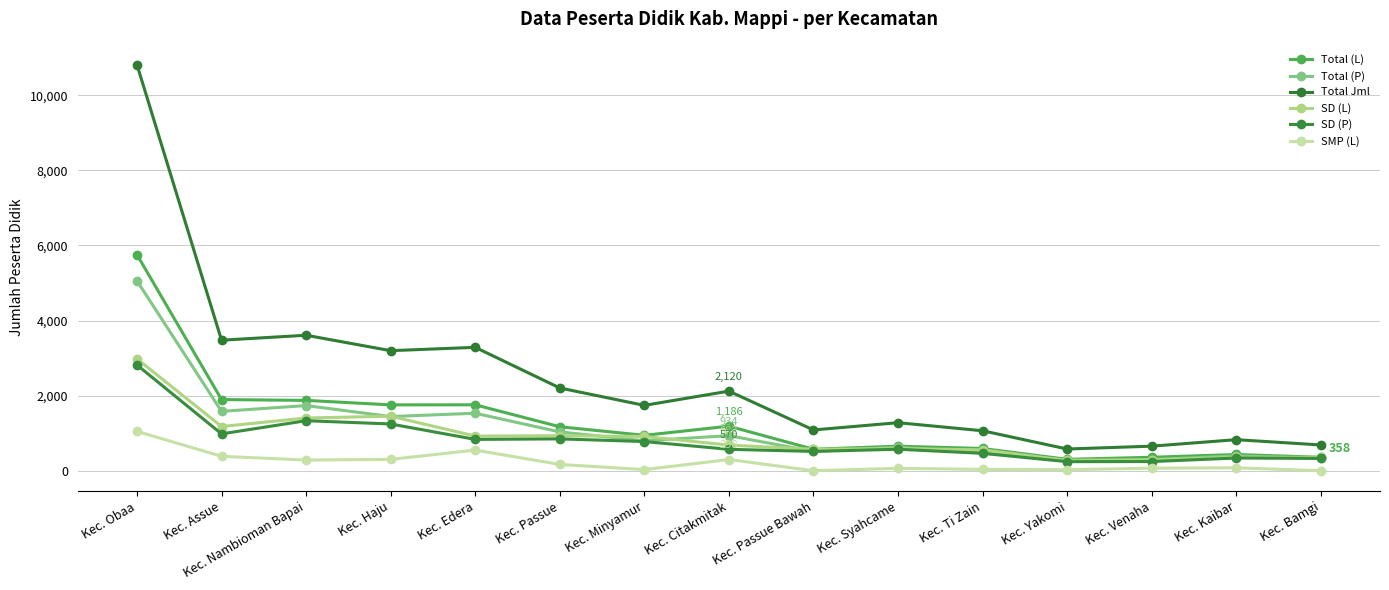

True or false: Total Jml and SMP (L) cross at least once.

False